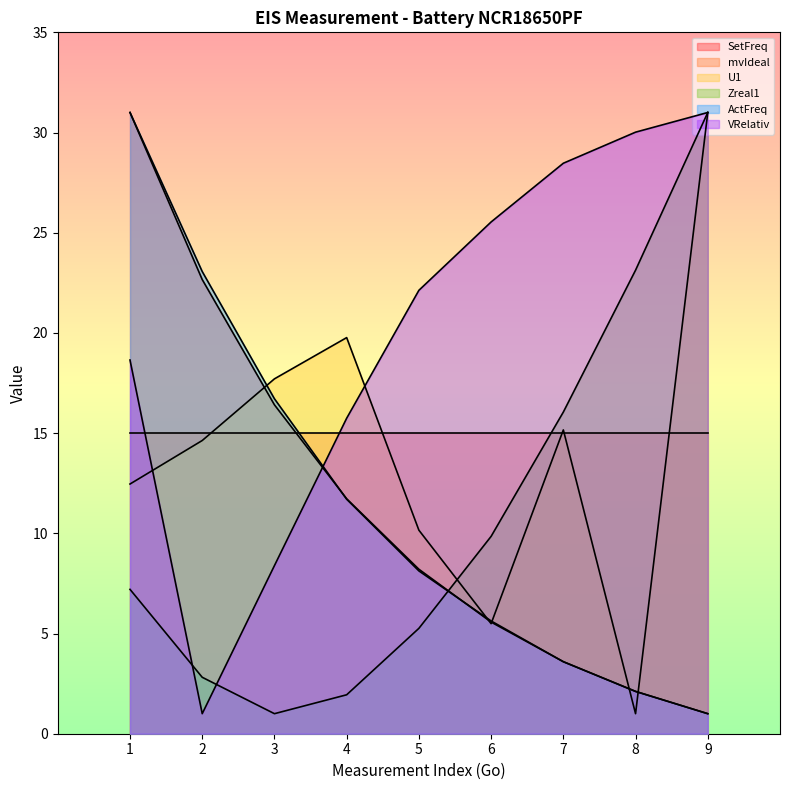

What are all the series names shown in the legend?

SetFreq, mvIdeal, U1, Zreal1, ActFreq, VRelativ